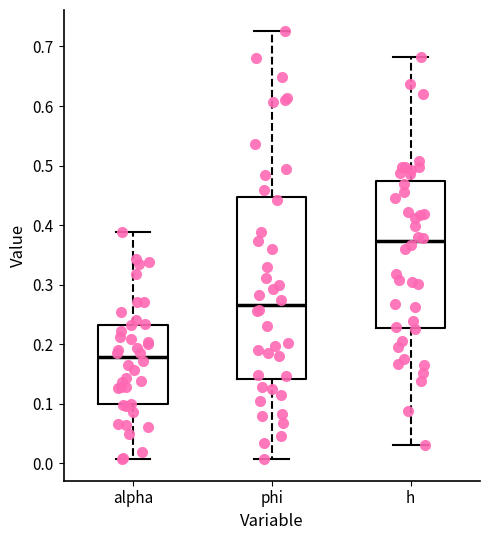

Where does the median line of the box for h sit on the y-axis? The values are not printed on the chart, so give them approximately, as read against the axis.

0.37